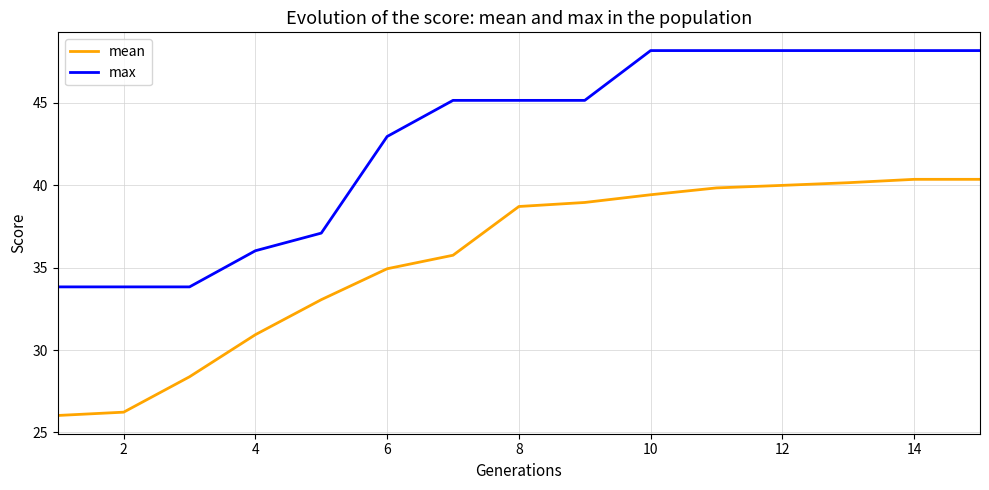

True or false: max and mean intersect in this chart.

False